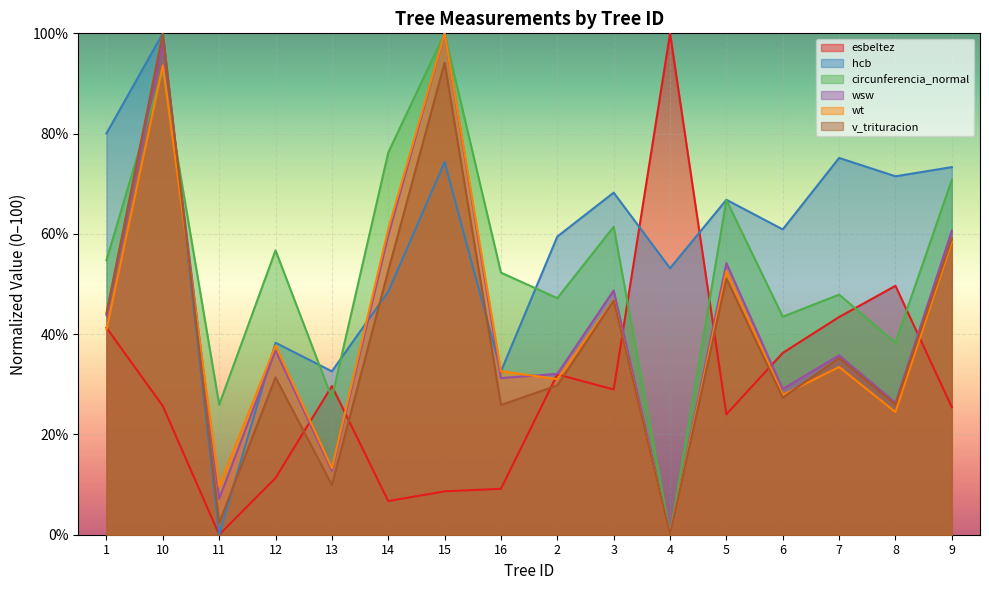

Between 9 and 14, which is larger?

9